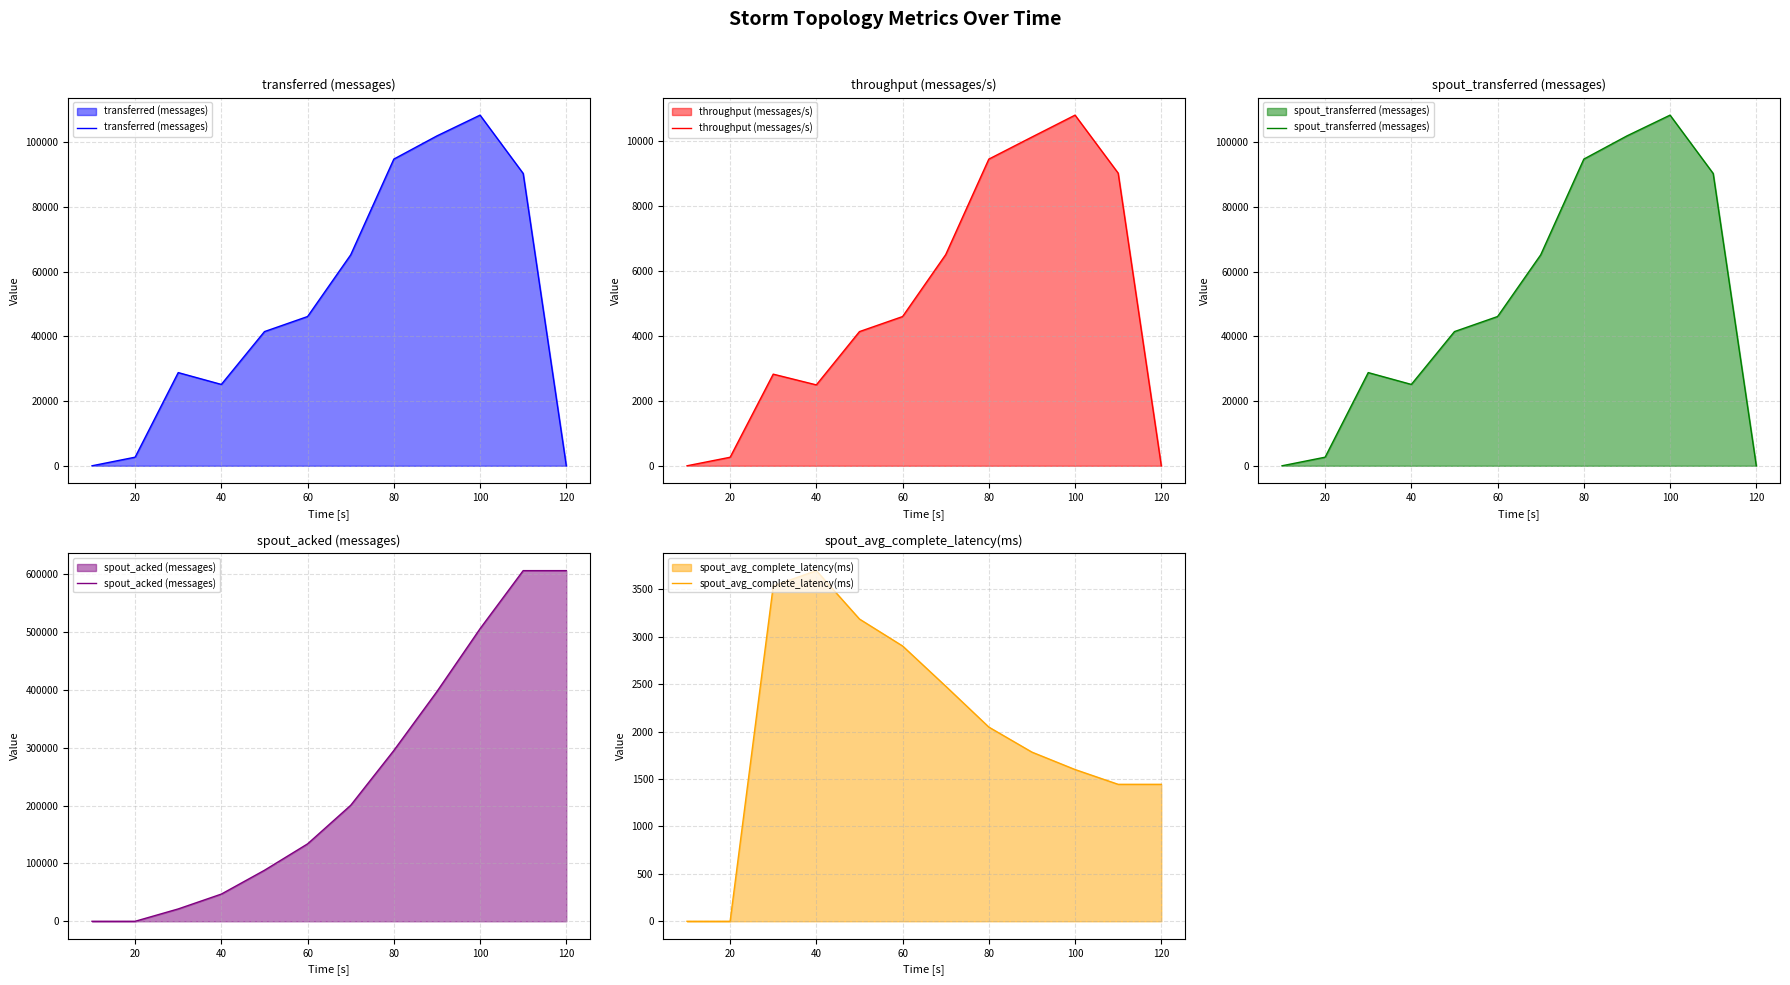

Which series has the widest spread of values?

spout_acked (messages)